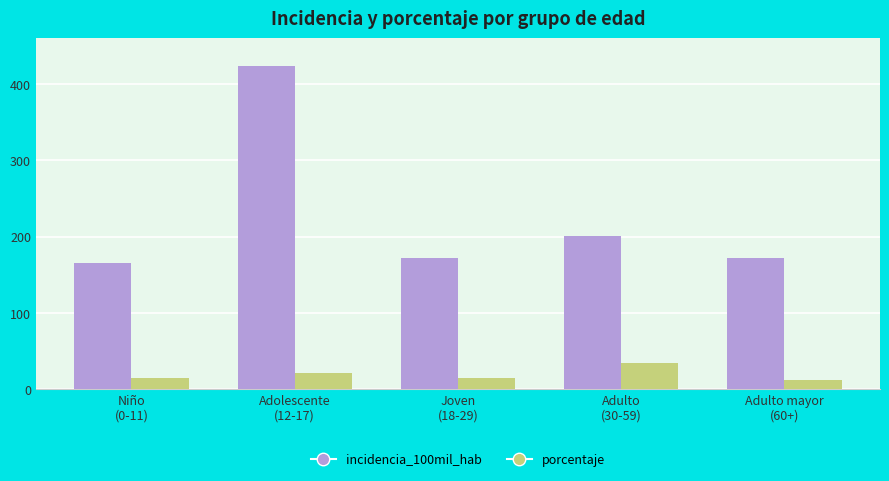

What is the sum of all incidencia_100mil_hab values?

1134.8